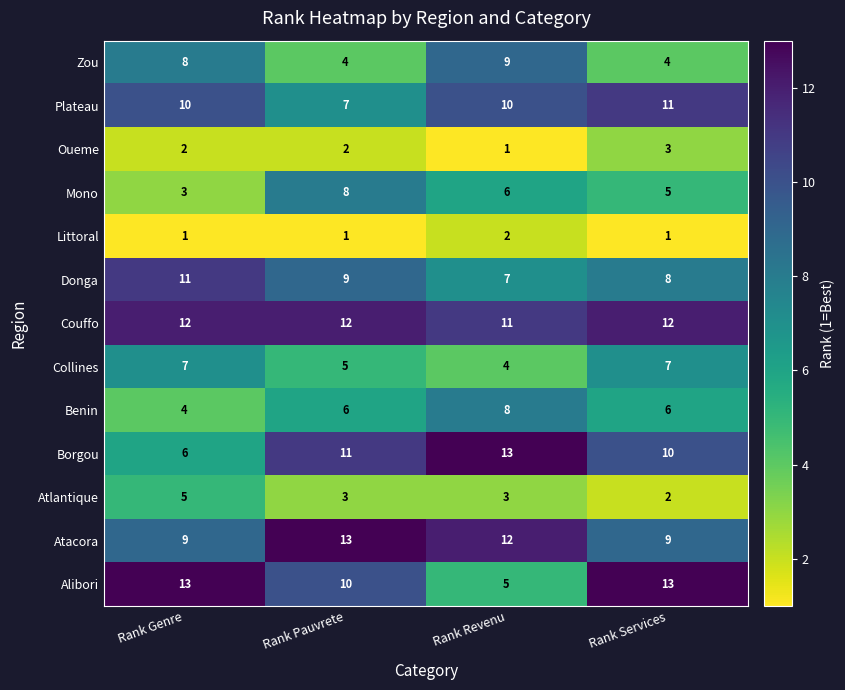

Which category has the lowest value in the Plateau series?

Rank Pauvrete